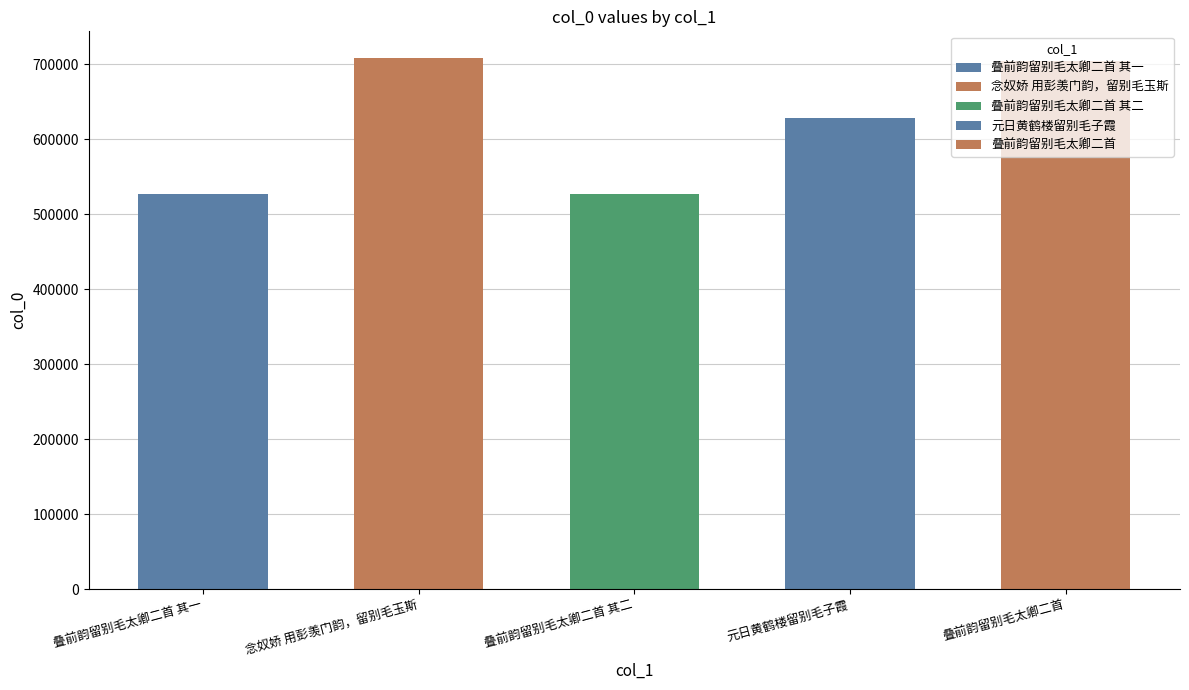

Does the chart contain stacked bars?

No